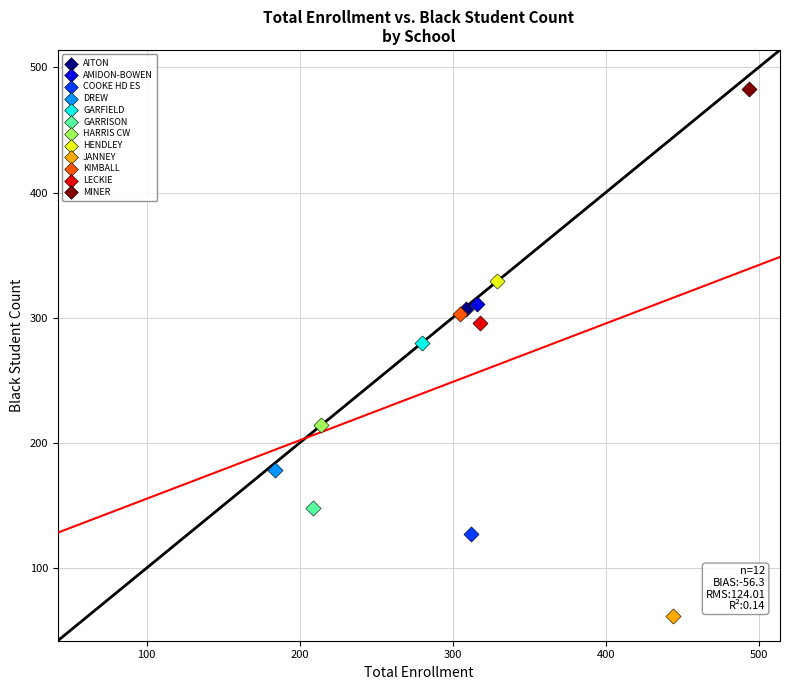

Which series contains the lowest Y value?

JANNEY